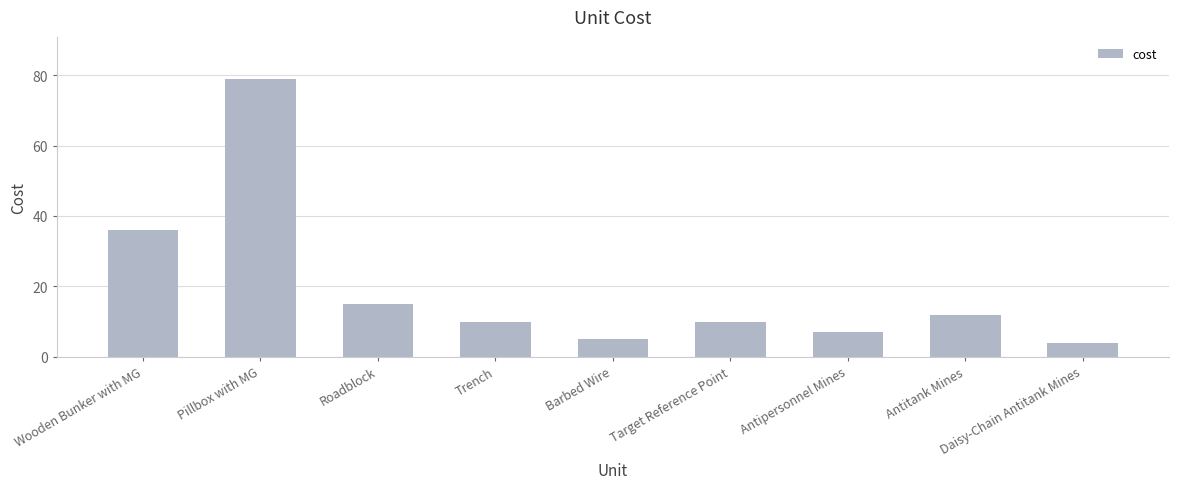

The chart shows a value of 10 at Target Reference Point. True or false?

True